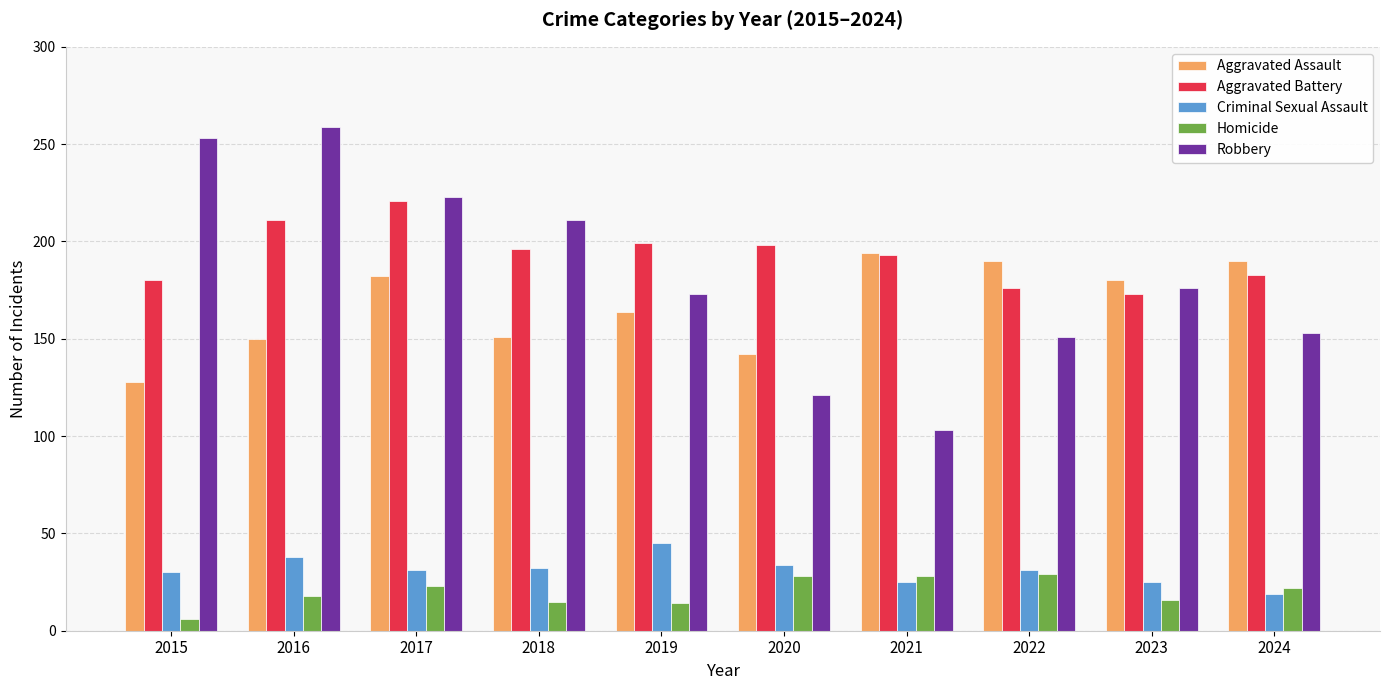

What are all the series names shown in the legend?

Aggravated Assault, Aggravated Battery, Criminal Sexual Assault, Homicide, Robbery